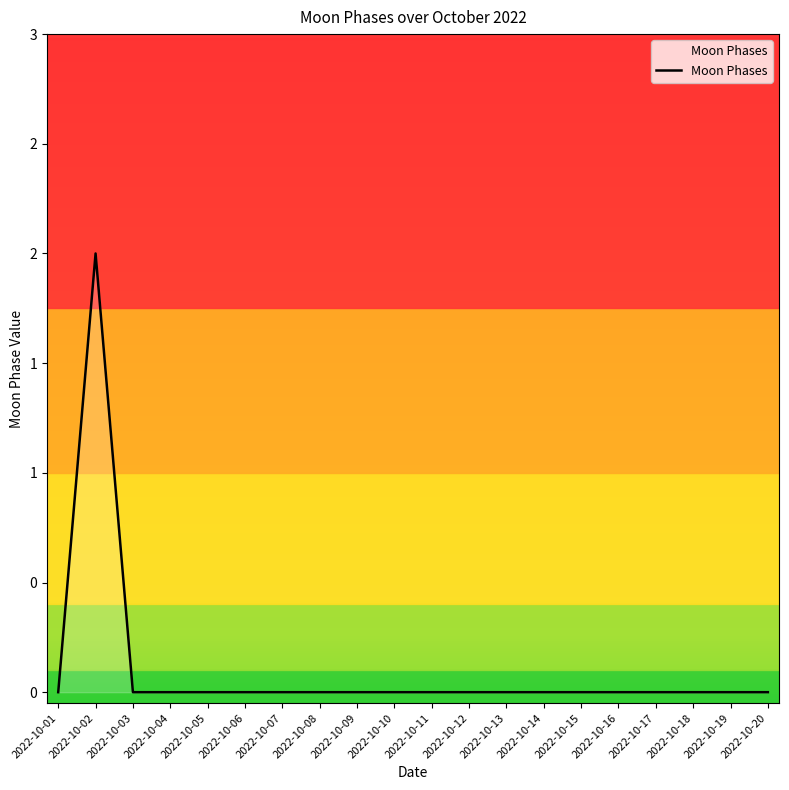

Reading left to right, what are all the values shown in this chart?

0	2	0	0	0	0	0	0	0	0	0	0	0	0	0	0	0	0	0	0